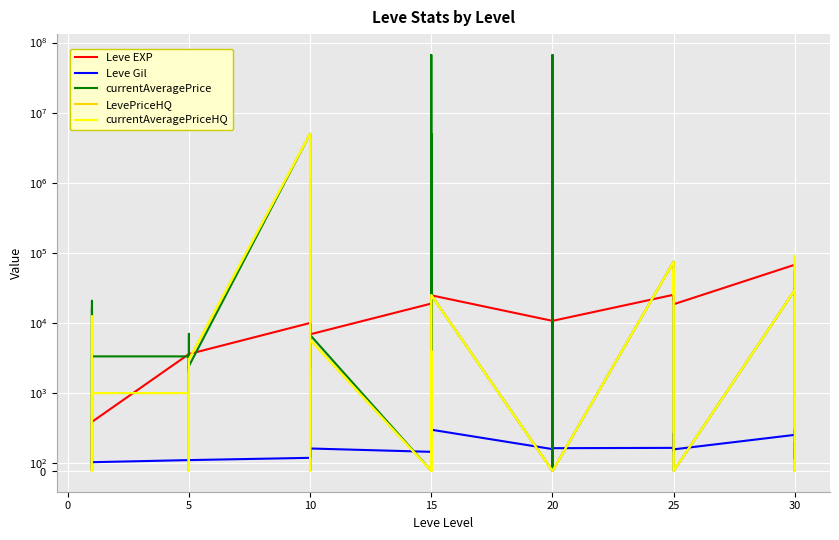

Which series has the largest total across all categories?

currentAveragePrice